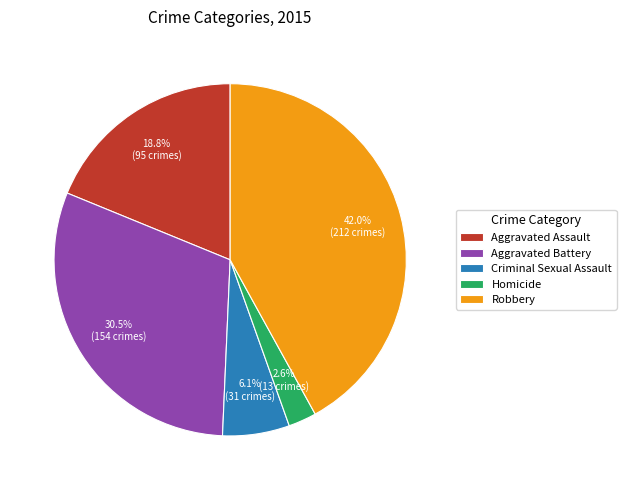

Is Aggravated Assault the majority of the pie?

No